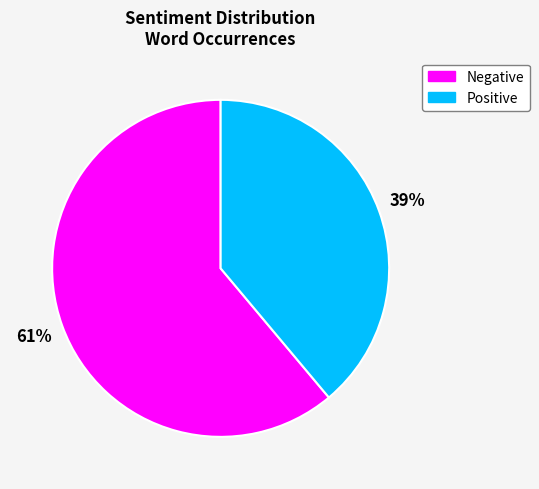

Between Negative and Positive, which is larger?

Negative